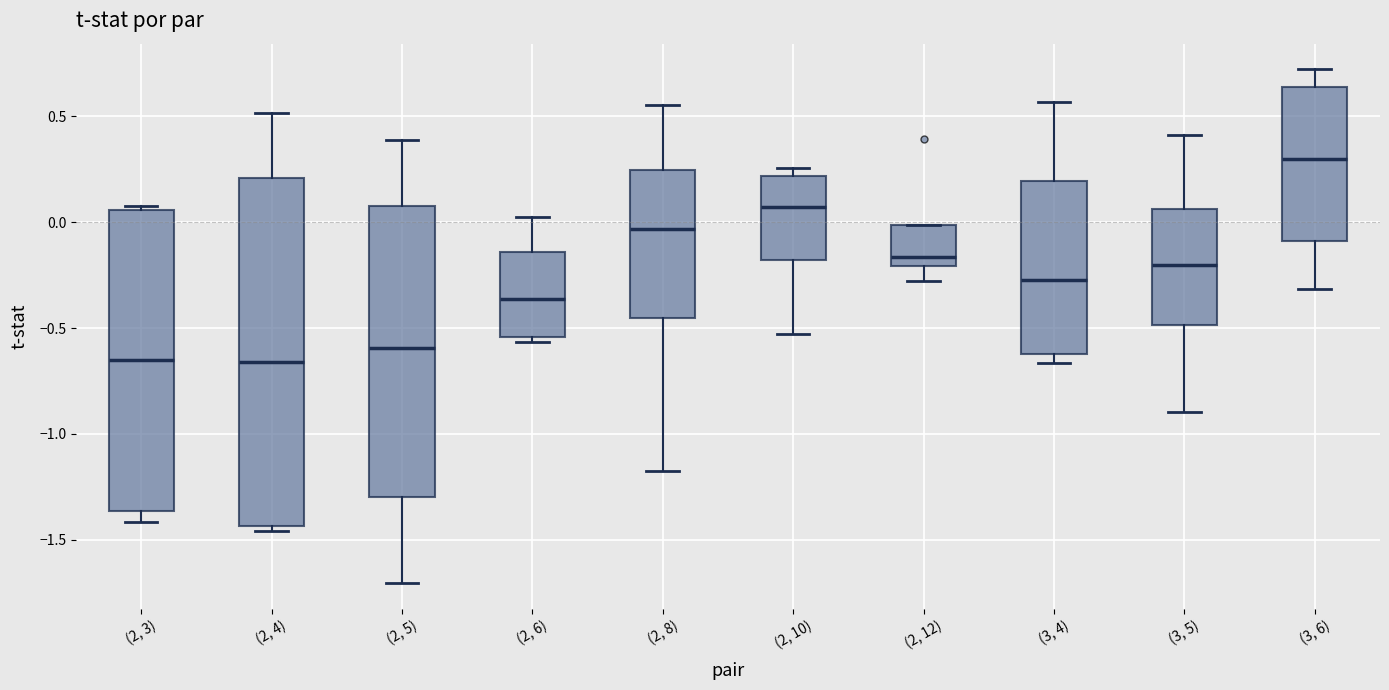

Where does the median line of the box for (2, 6) sit on the y-axis? The values are not printed on the chart, so give them approximately, as read against the axis.

-0.35